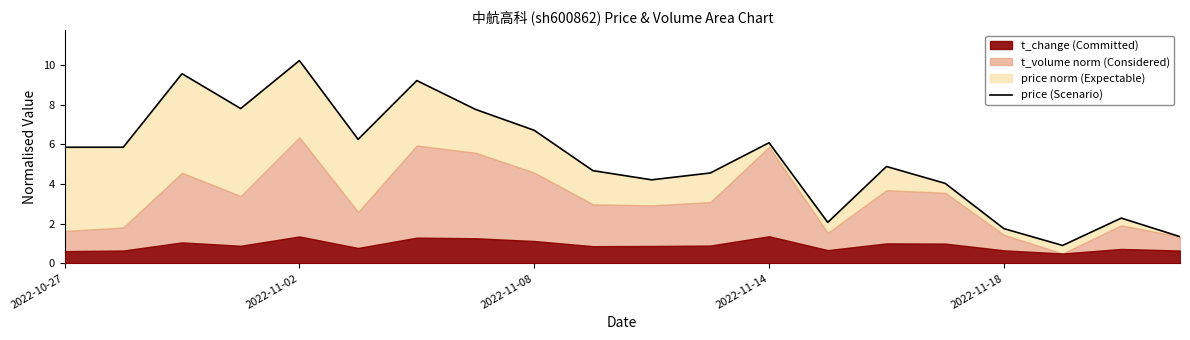

What is the minimum value shown in the chart?

0.9